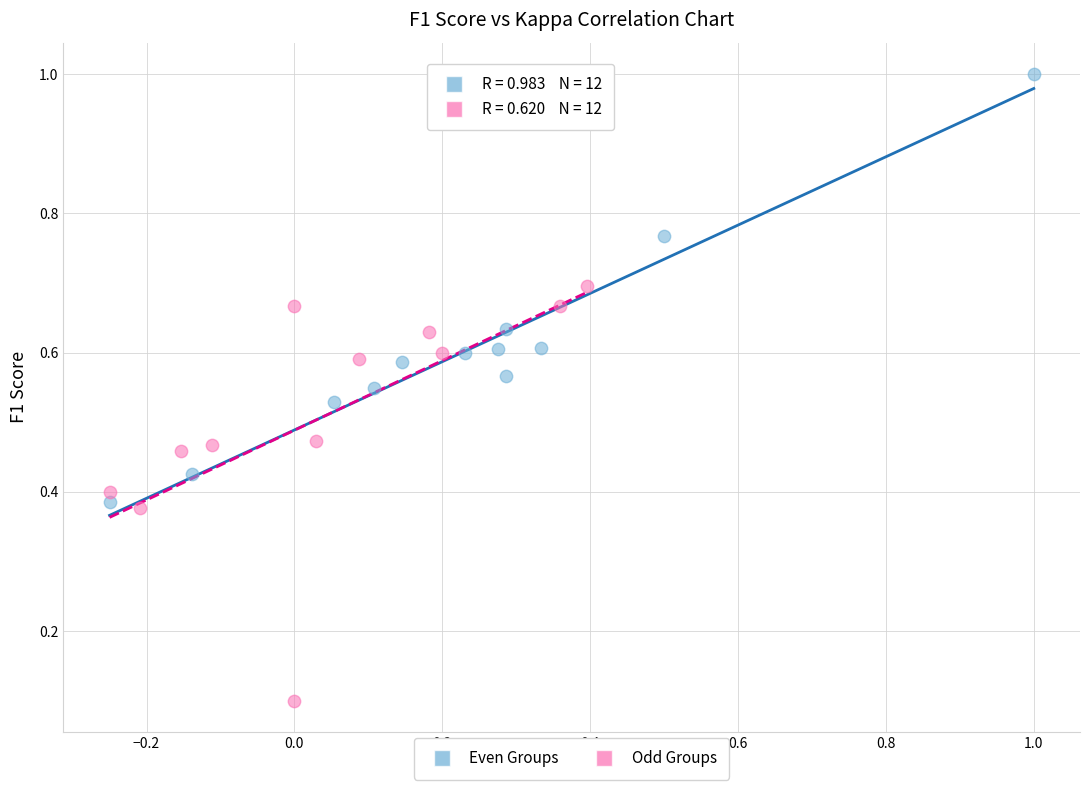

Which series has the largest Y range (max minus min)?

Even Groups